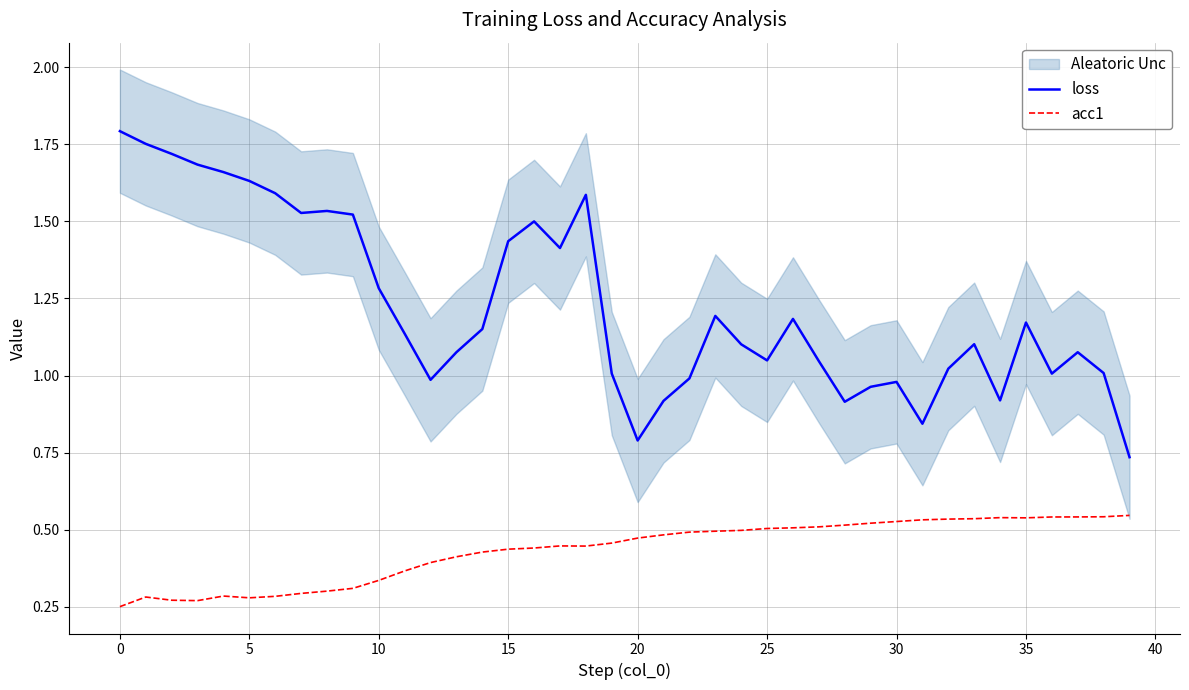

True or false: loss and acc1 intersect in this chart.

False